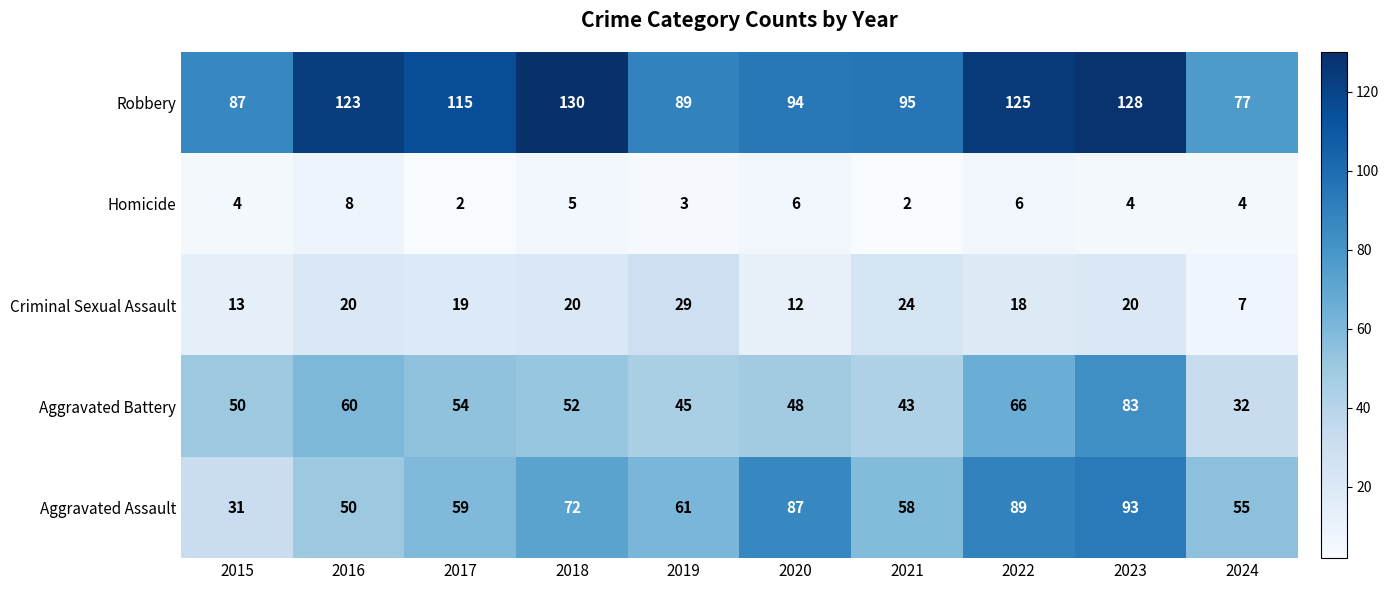

Where does the Aggravated Assault series first go above 61?

2018